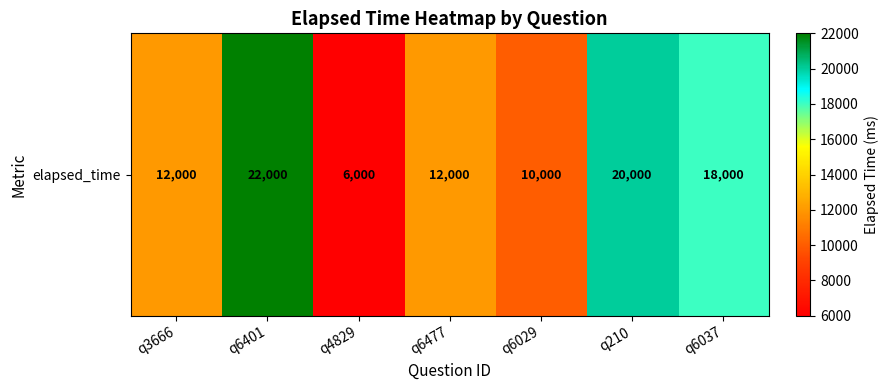

What is the minimum value shown in the chart?

6000